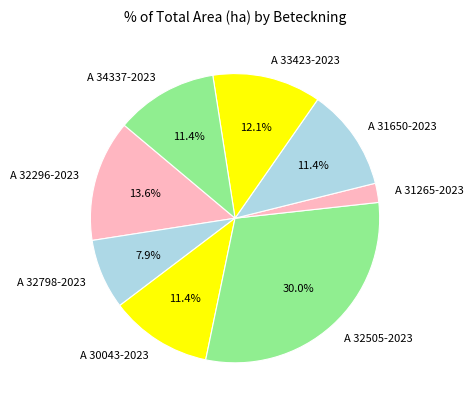

Which category has the smallest portion of the pie?

A 31265-2023